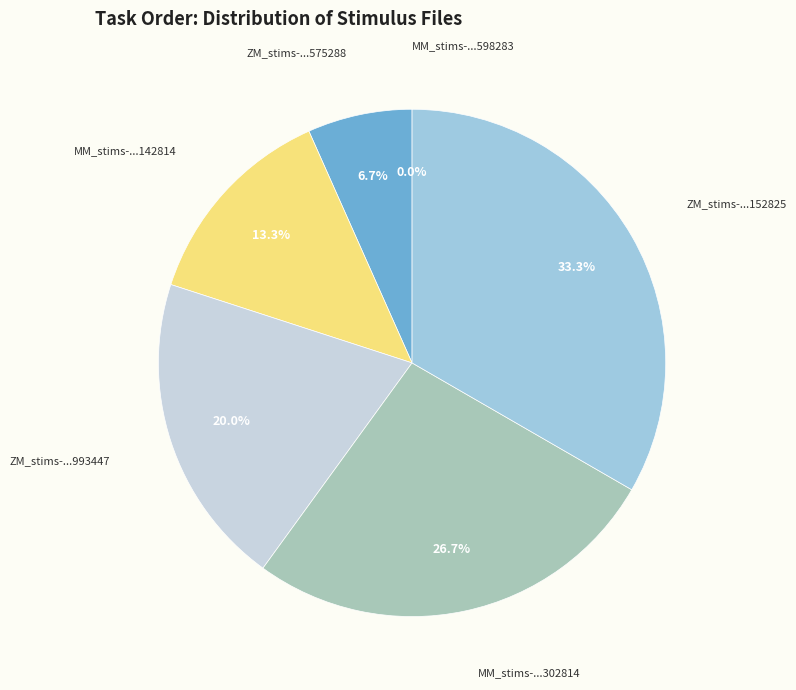

How many segments does this pie chart have?

6